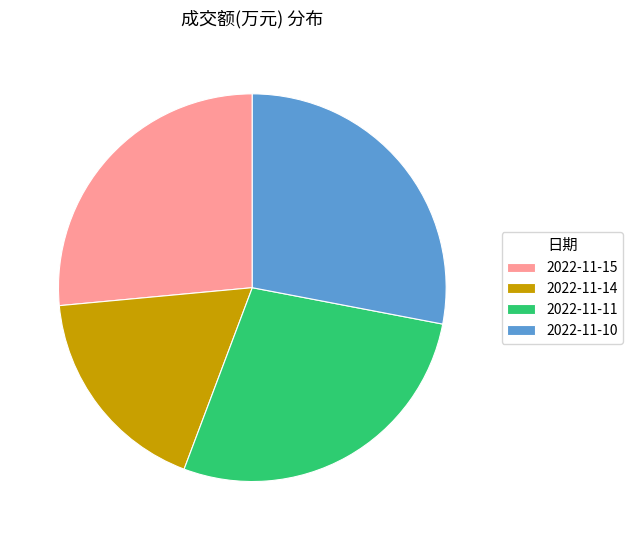

Is there any slice that represents more than half of the pie?

No